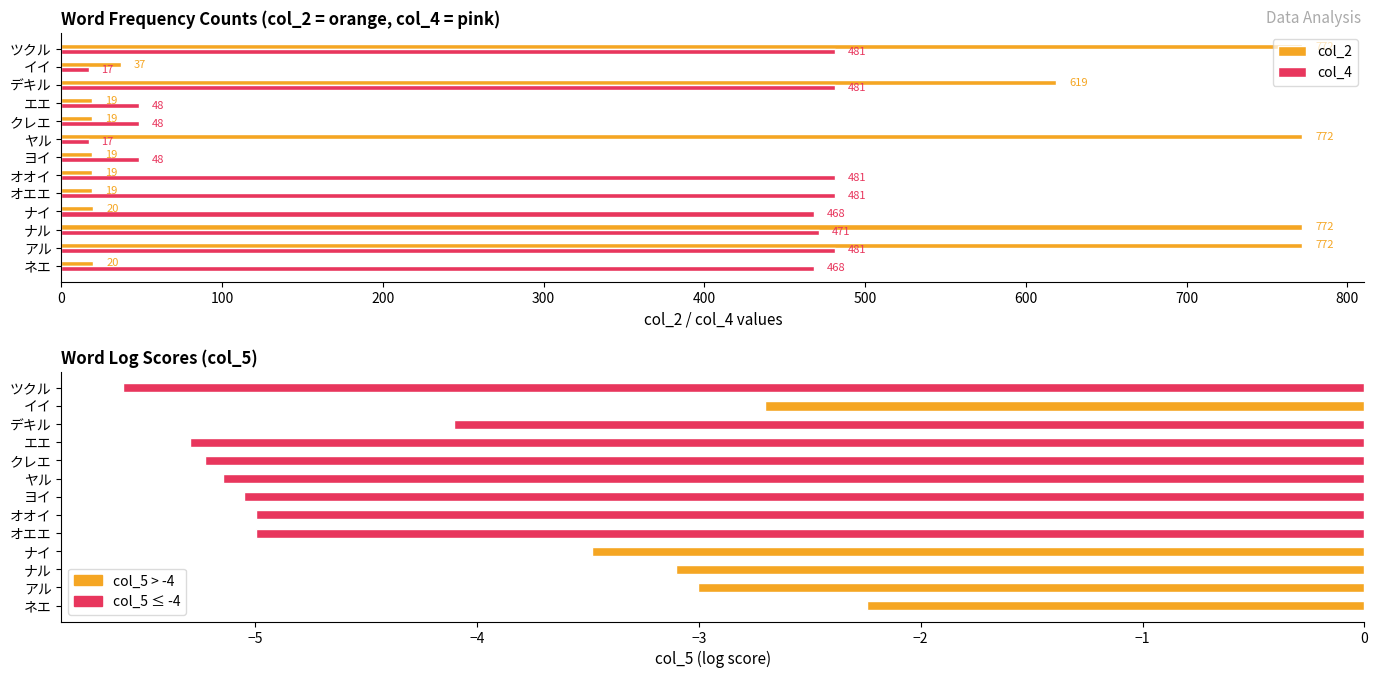

What position from the left is オエエ?

5